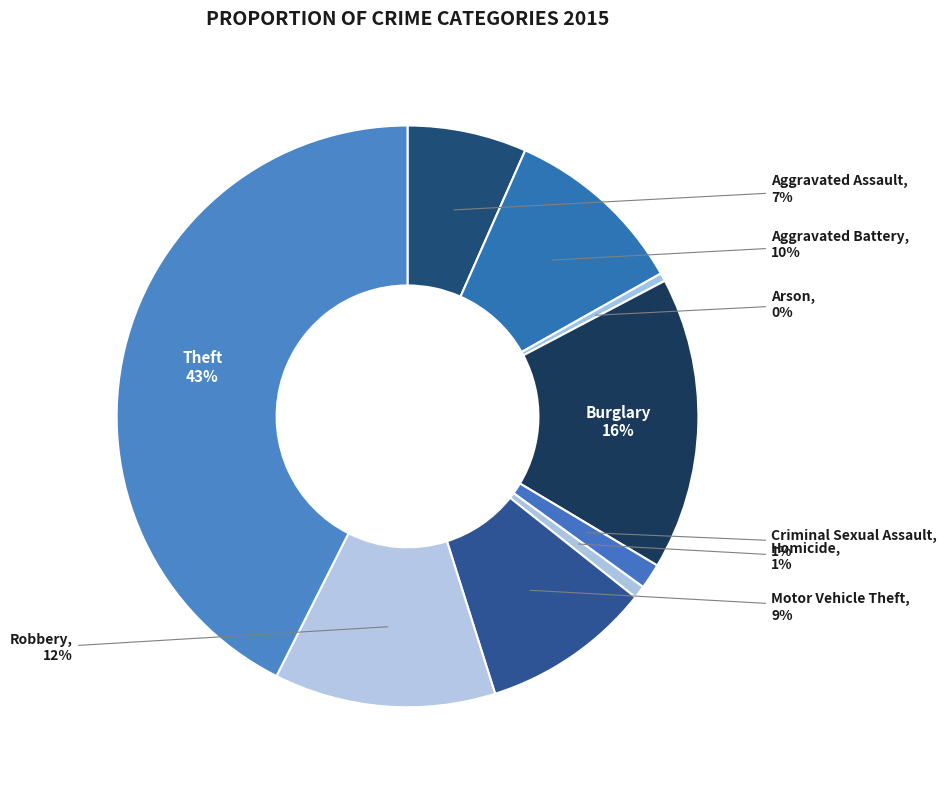

What percentage is the Theft slice, to the nearest percent?

43%